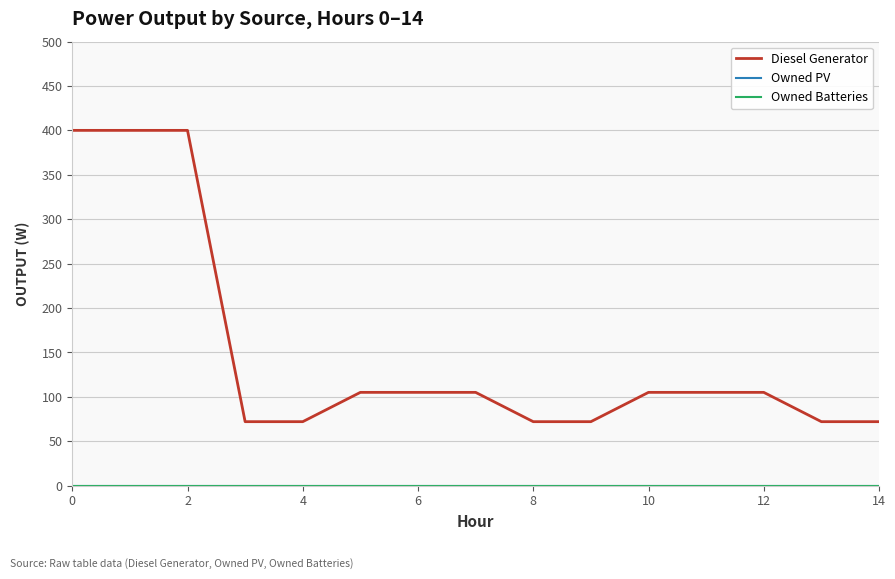

True or false: Owned PV and Owned Batteries cross at least once.

False